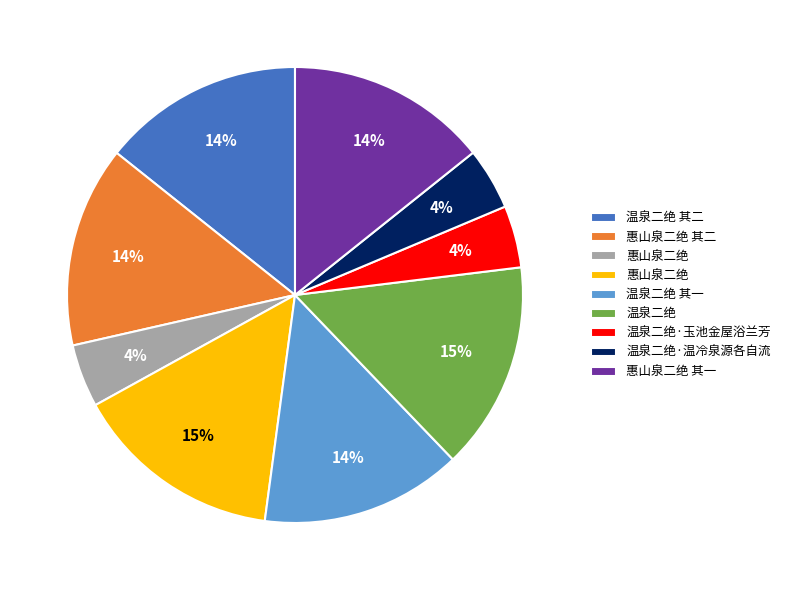

Count the number of slices in the pie.

9